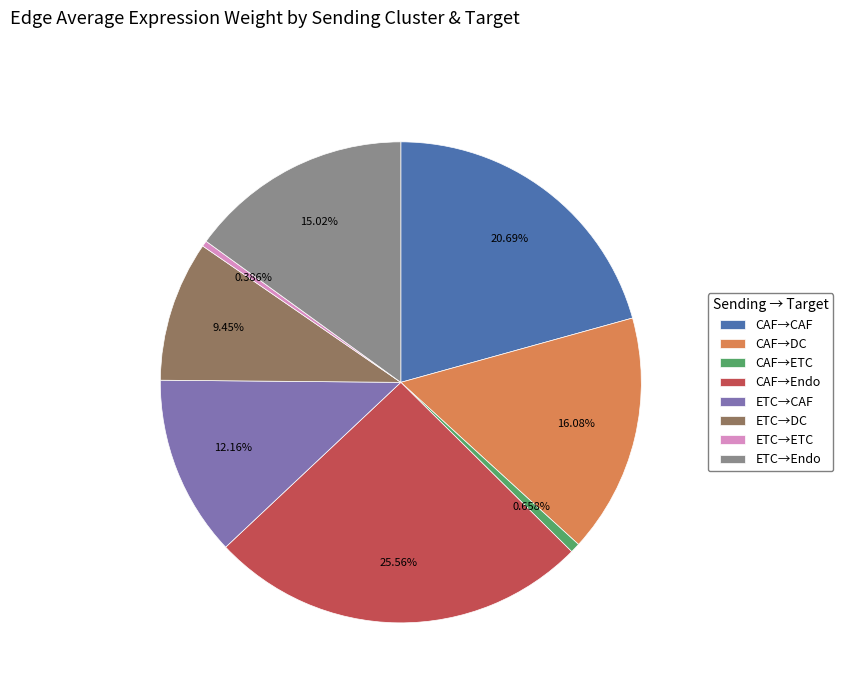

Between CAF→Endo and ETC→ETC, which is larger?

CAF→Endo